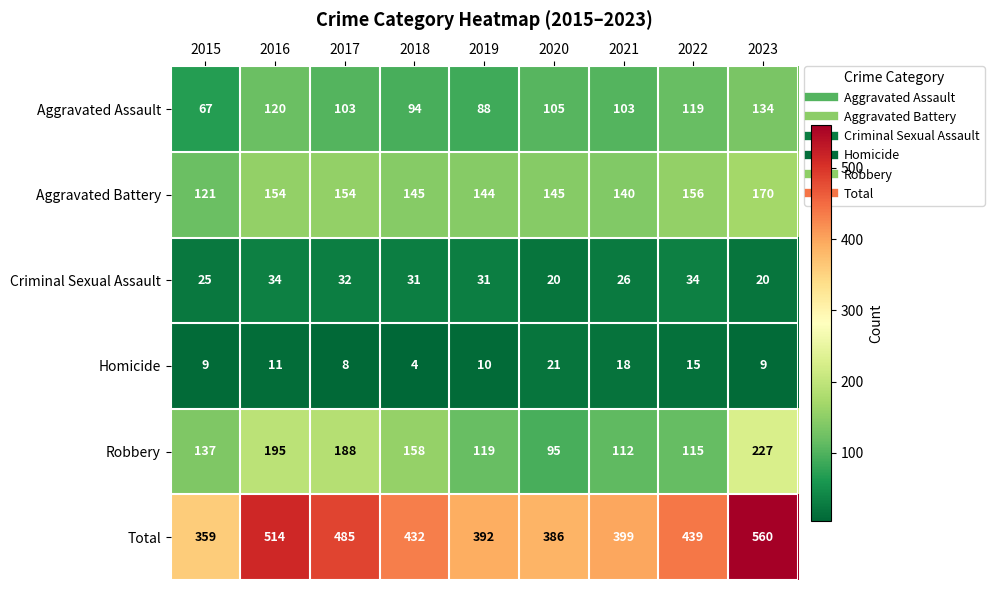

What is the smallest value displayed?

4